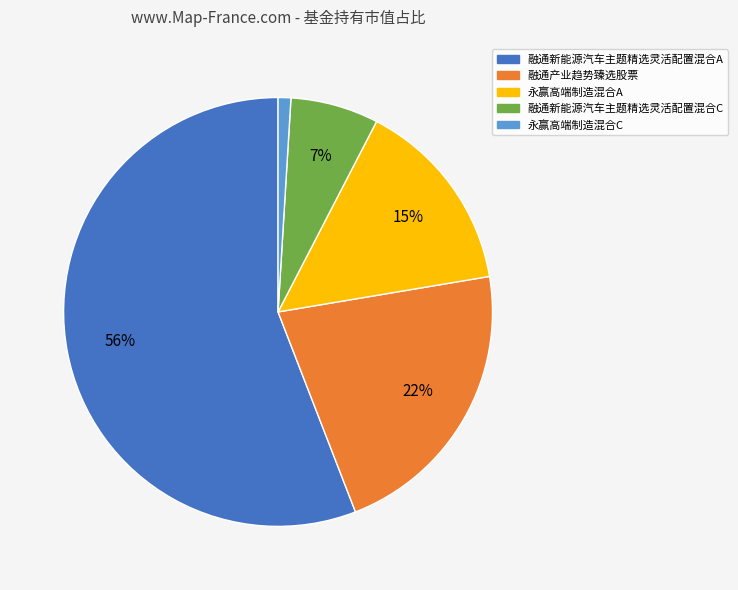

To the nearest percent, what portion does 融通新能源汽车主题精选灵活配置混合C represent?

7%